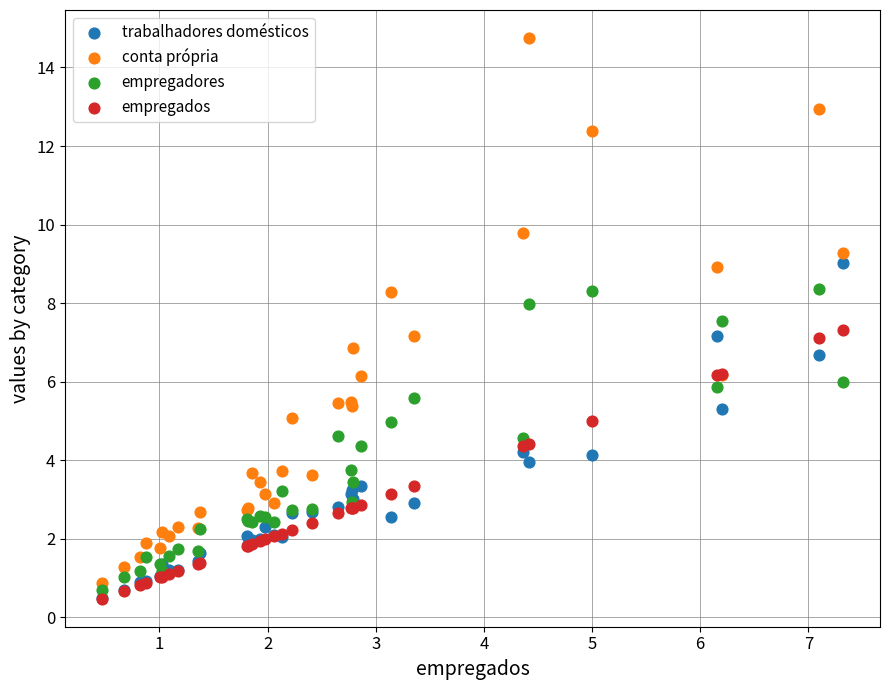

What are all the series names shown in the legend?

trabalhadores domésticos, conta própria, empregadores, empregados